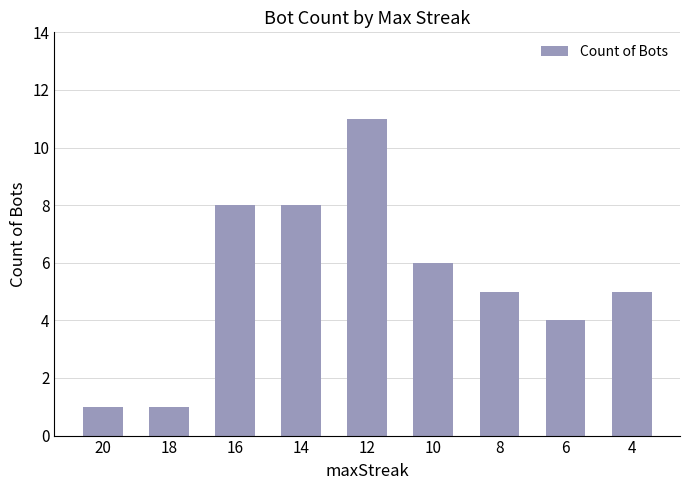

How many series are shown in this chart?

1